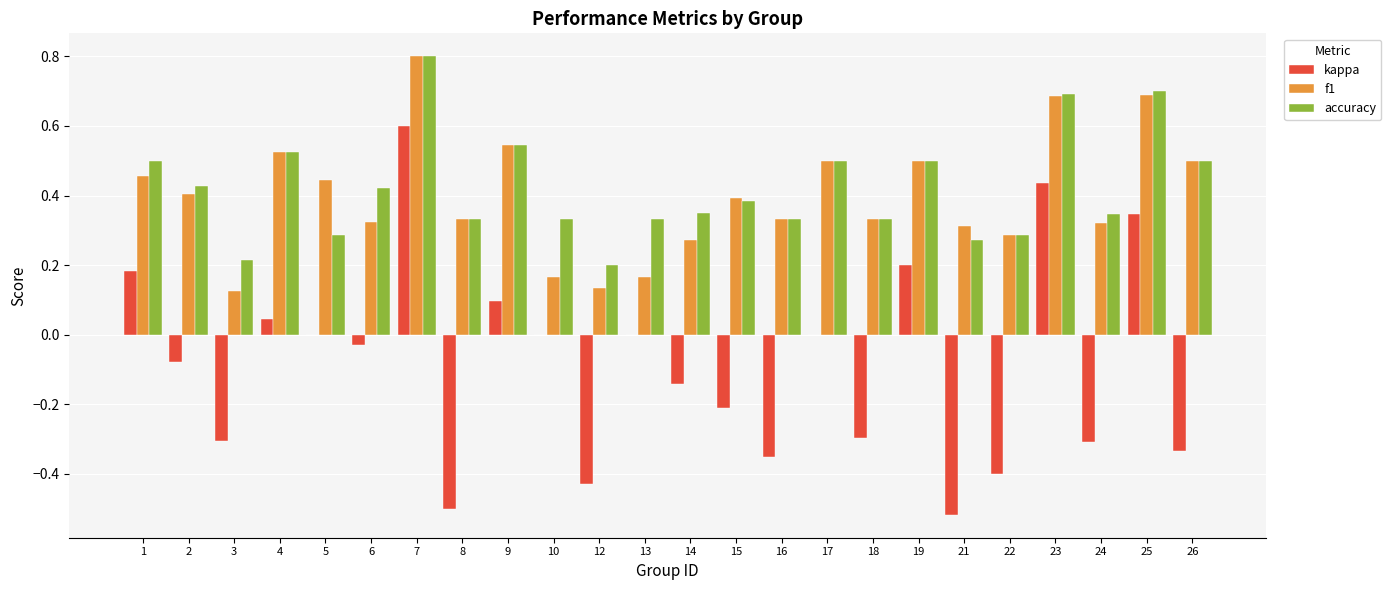

The value of kappa at 3 is -0.3. True or false?

True